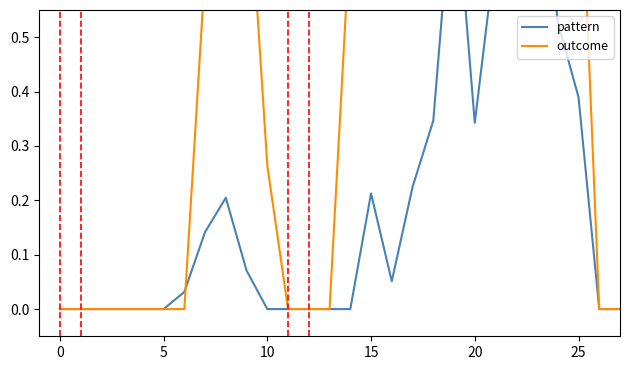

True or false: outcome and pattern cross at least once.

True